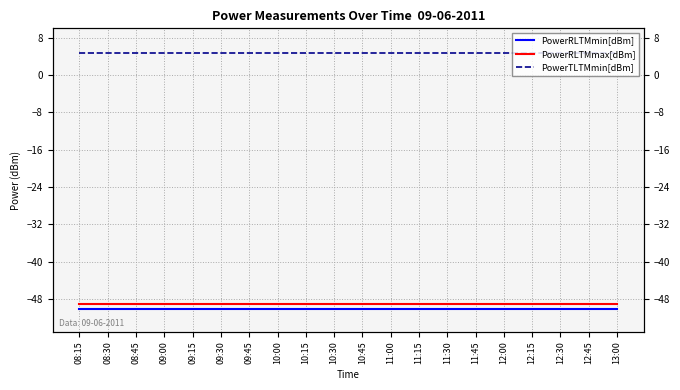

How many lines are shown in the chart?

3